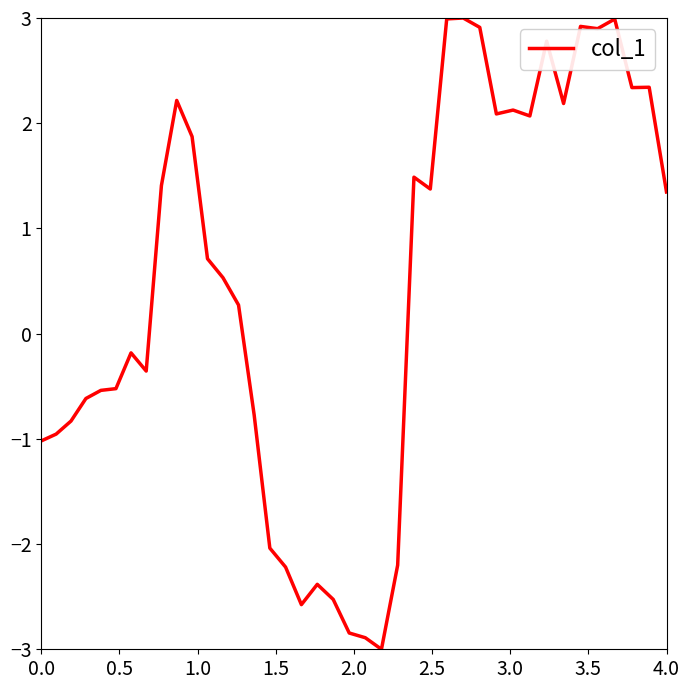

What is the difference between the maximum and minimum values?

6.0